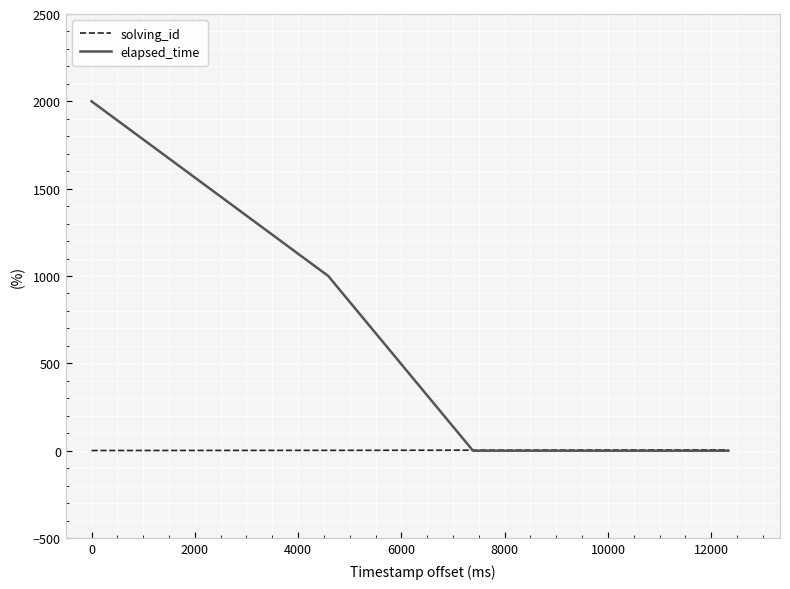

Which series has the largest range (max minus min)?

elapsed_time